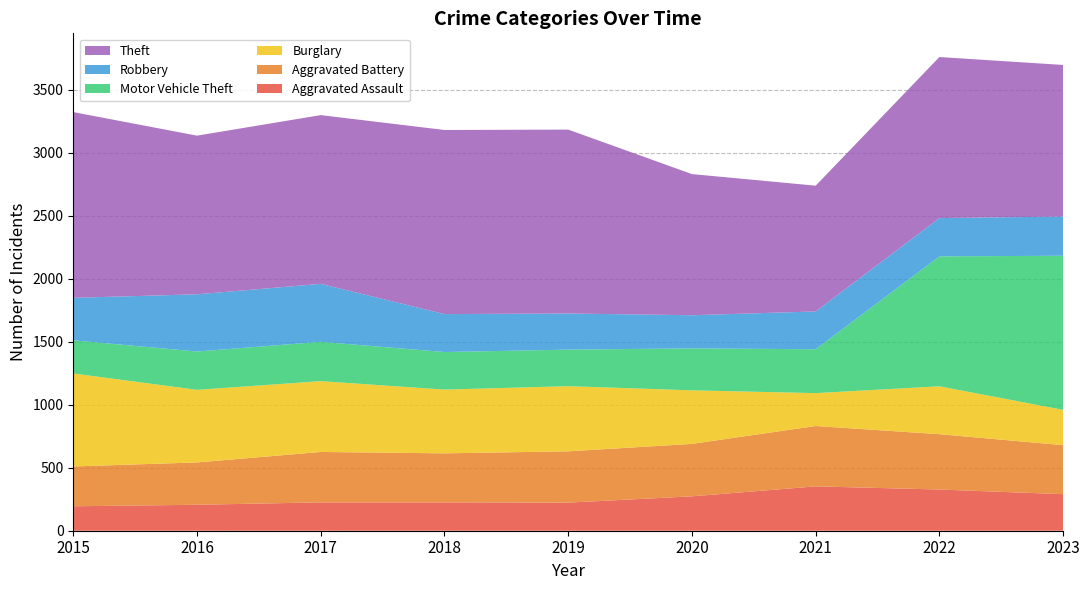

Reading right to left, list all the values displayed in this chart.

Aggravated Assault: 290	327	352	273	223	225	225	206	194
Aggravated Battery: 389	439	479	416	407	389	400	336	316
Burglary: 280	380	261	425	517	506	562	576	738
Motor Vehicle Theft: 1223	1031	348	333	290	298	312	304	263
Robbery: 311	304	300	263	287	301	460	454	337
Theft: 1203	1278	998	1120	1459	1461	1339	1259	1474